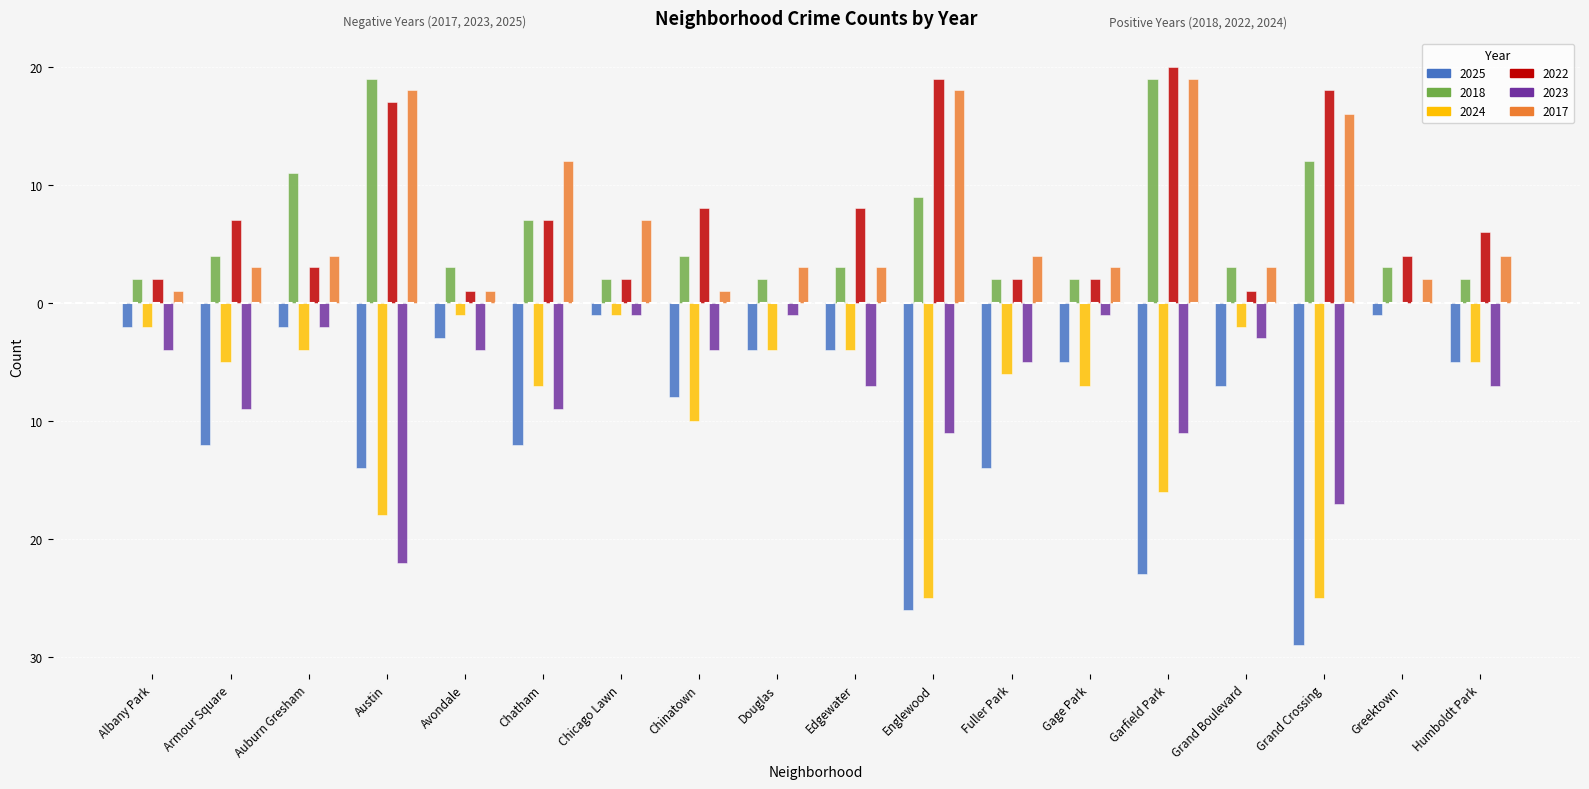

What is the total value across all series at Englewood?

-16